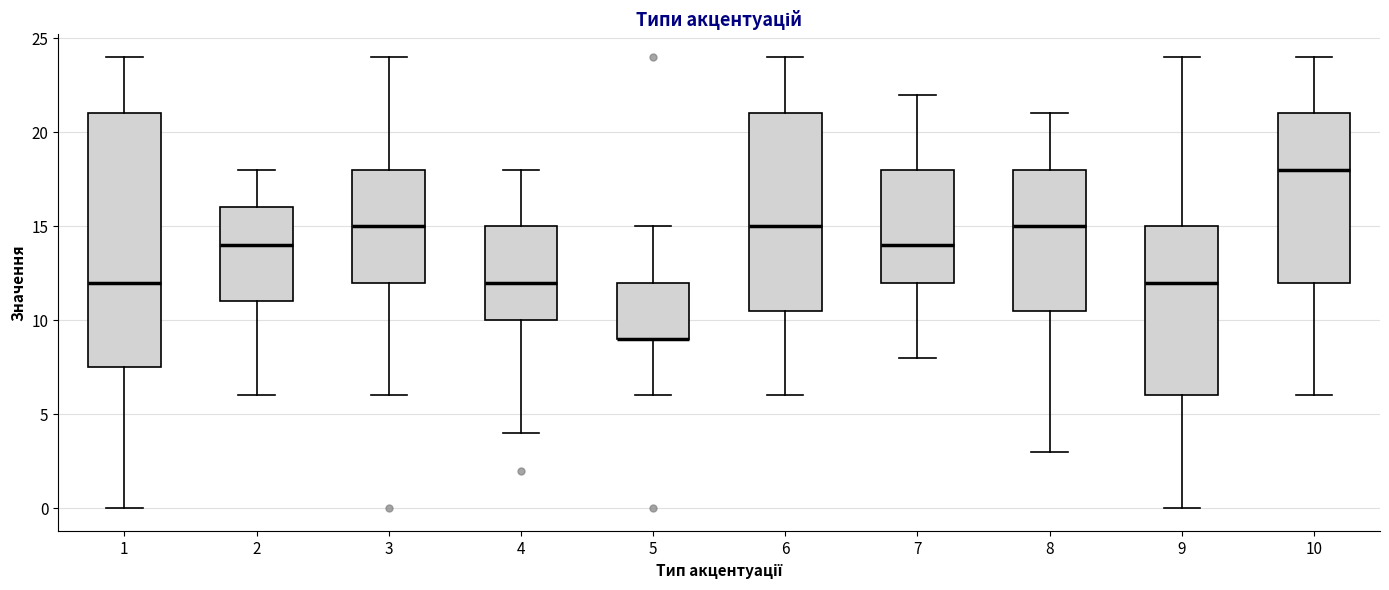

Which box is the tallest, from its lower edge to its upper edge?

1